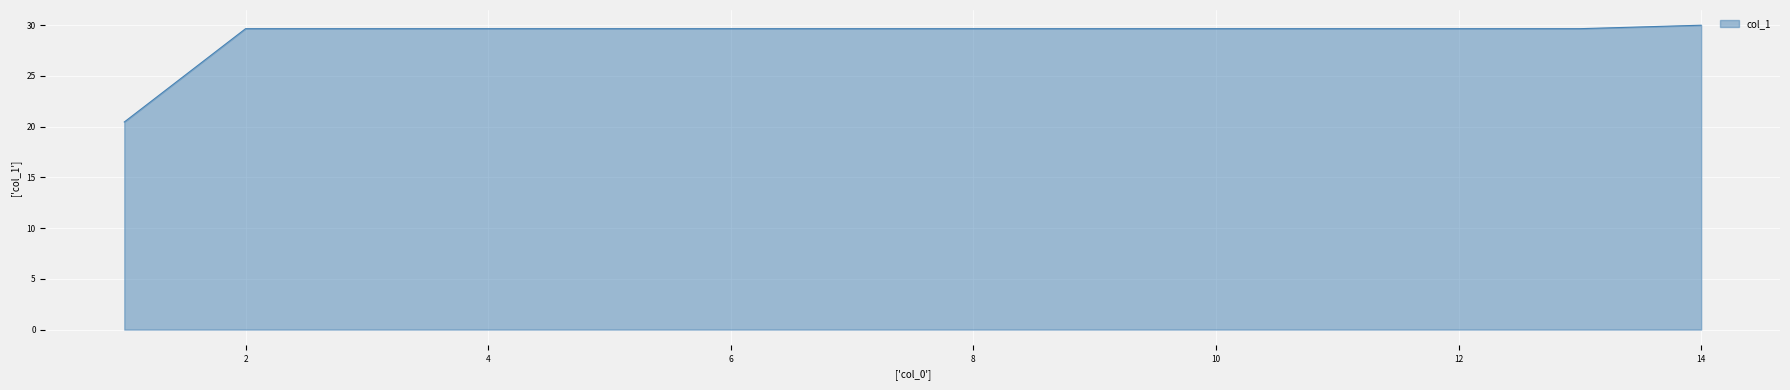

What is the greatest value displayed?

30.0